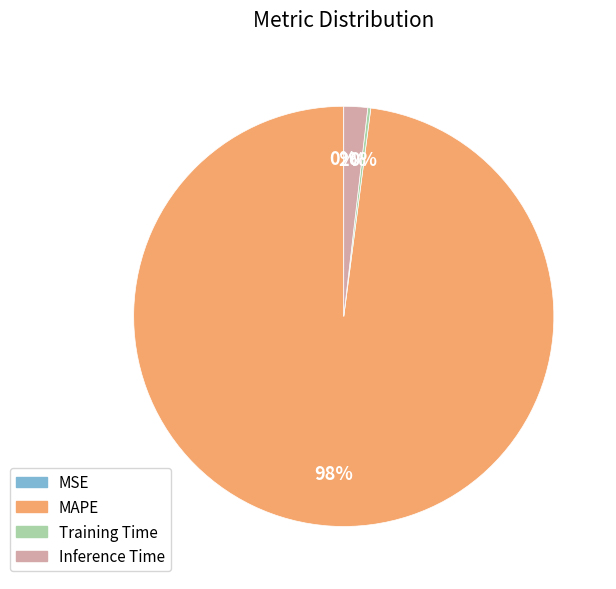

True or false: Inference Time accounts for 2% of the total.

True